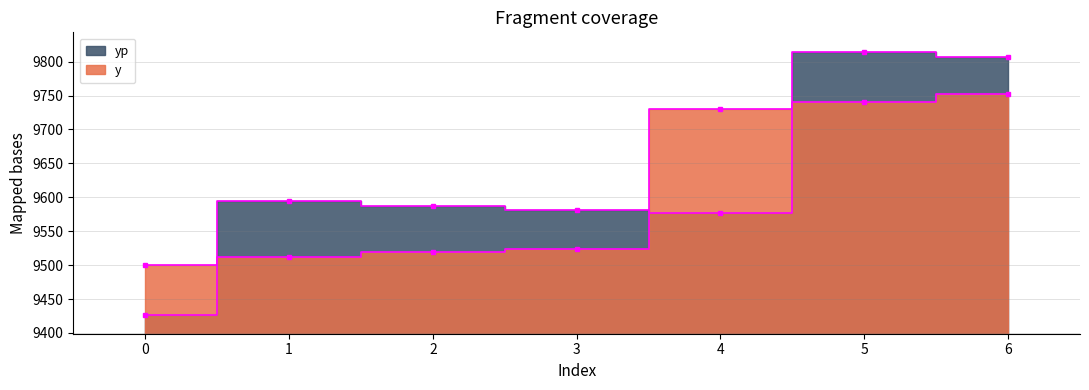

At which category is the sum across all series the highest?

6